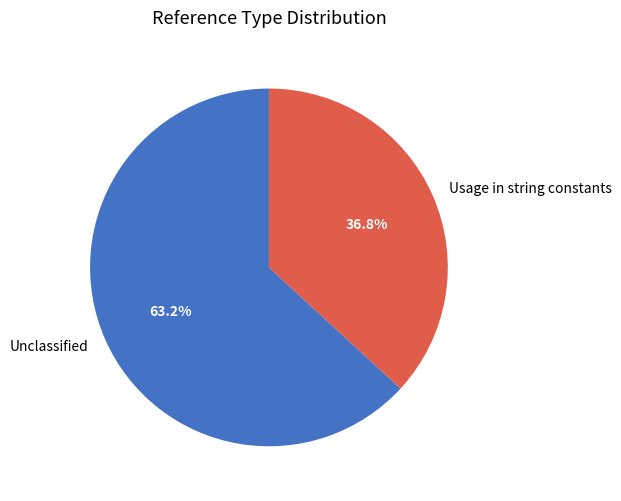

Which category has the biggest portion of the pie?

Unclassified